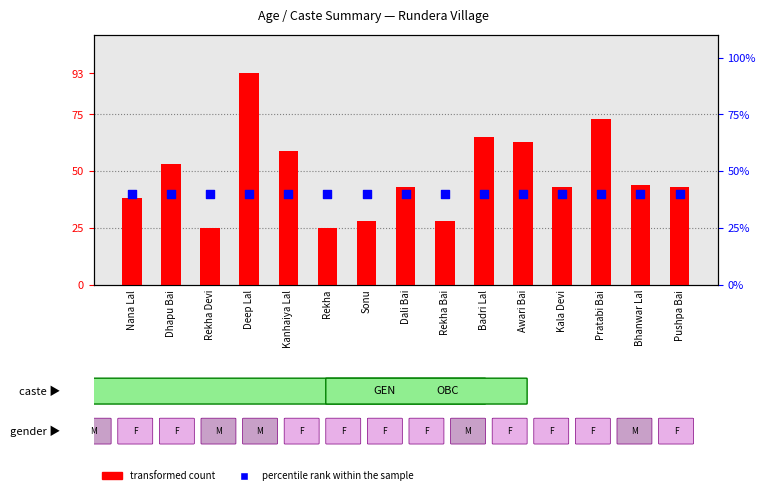

Is the value of percentile rank within the sample at Rekha greater than the value of transformed count at Kanhaiya Lal?

No